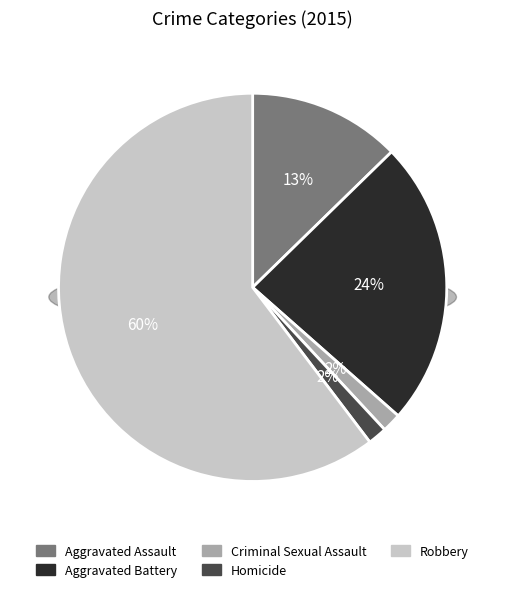

Between Aggravated Battery and Robbery, which is larger?

Robbery